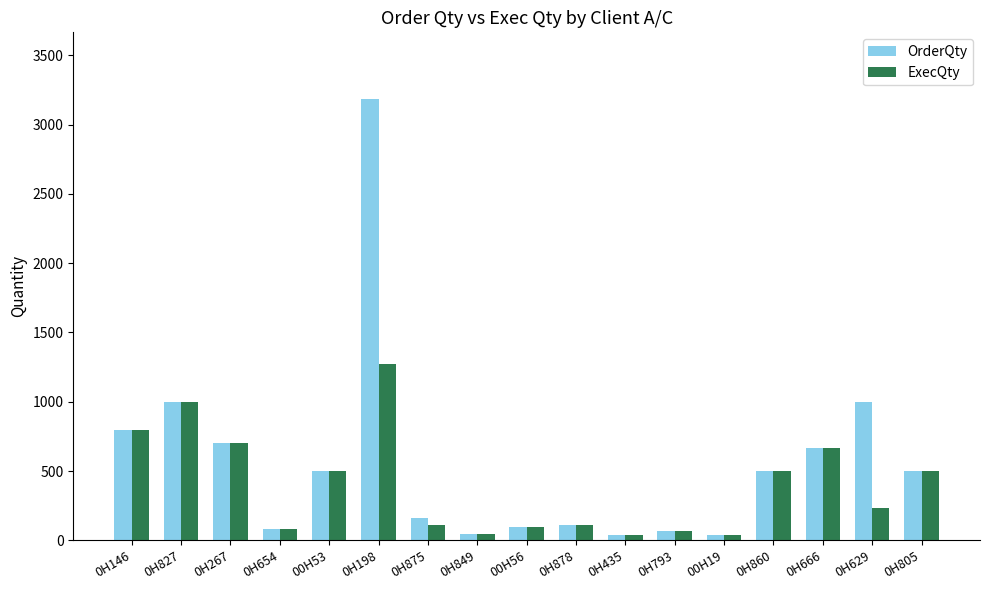

At which category is the sum across all series the highest?

0H198